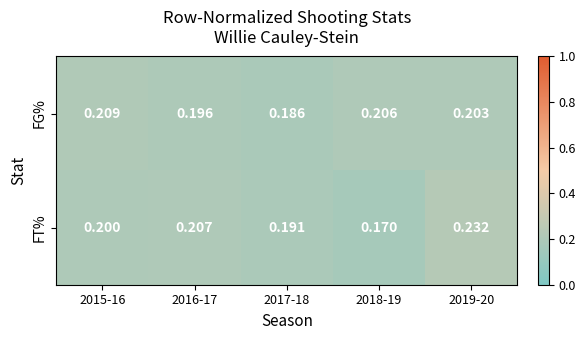

Between 2017-18 and 2019-20, which series saw the biggest shift?

FT%